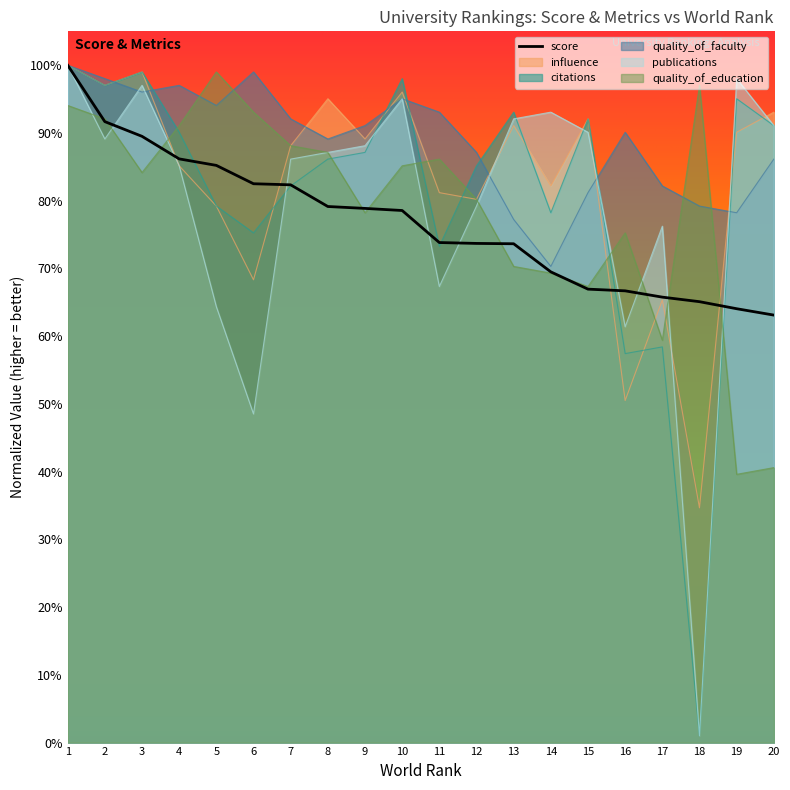

At which label does influence first exceed 89?

1